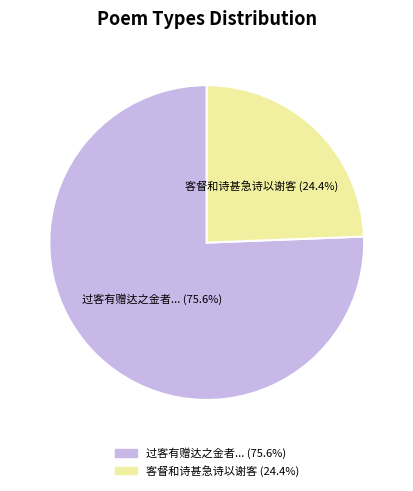

What is the largest slice in the pie chart?

过客有赠达之金者...